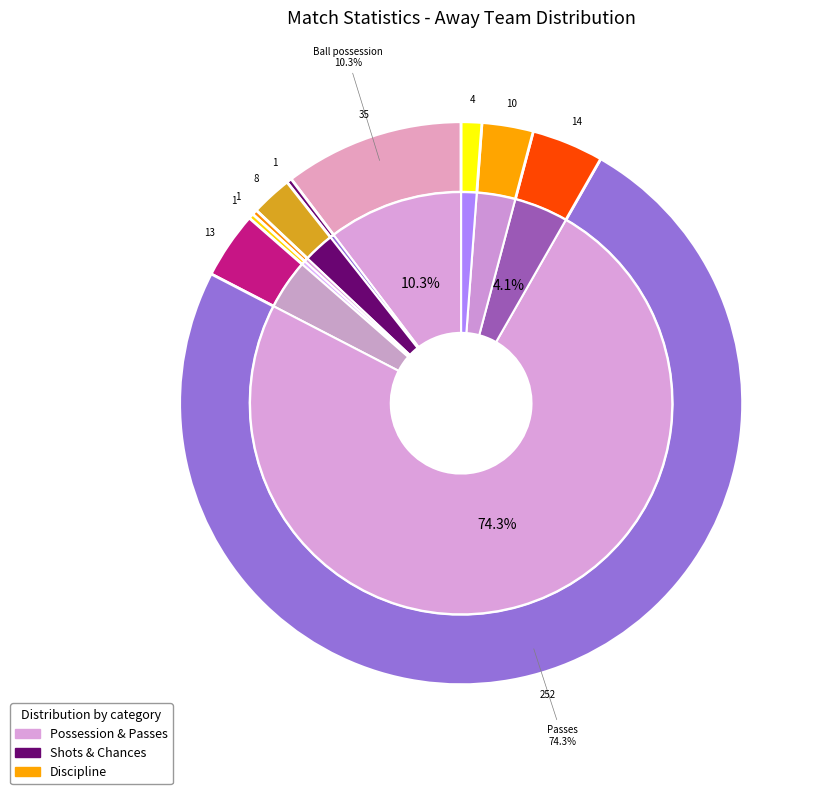

To the nearest percent, what portion does Passes represent?

74%